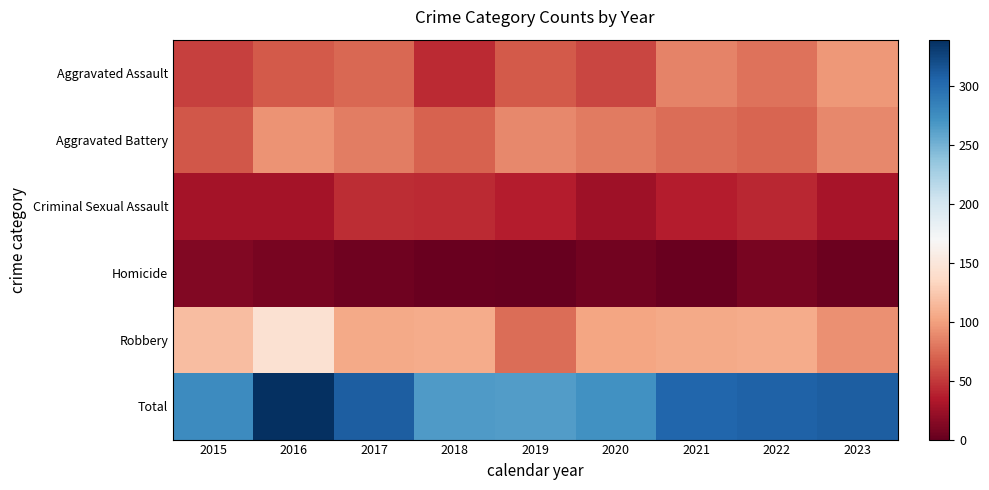

Reading right to left, list all the values displayed in this chart.

Aggravated Assault: 2023=96	2022=77	2021=86	2020=56	2019=65	2018=43	2017=72	2016=66	2015=54
Aggravated Battery: 2023=88	2022=71	2021=75	2020=82	2019=88	2018=70	2017=83	2016=93	2015=64
Criminal Sexual Assault: 2023=30	2022=42	2021=36	2020=26	2019=36	2018=43	2017=44	2016=28	2015=28
Homicide: 2023=3	2022=9	2021=2	2020=6	2019=0	2018=2	2017=5	2016=8	2015=13
Robbery: 2023=92	2022=107	2021=105	2020=102	2019=75	2018=107	2017=105	2016=144	2015=117
Total: 2023=309	2022=306	2021=304	2020=272	2019=264	2018=265	2017=309	2016=339	2015=276